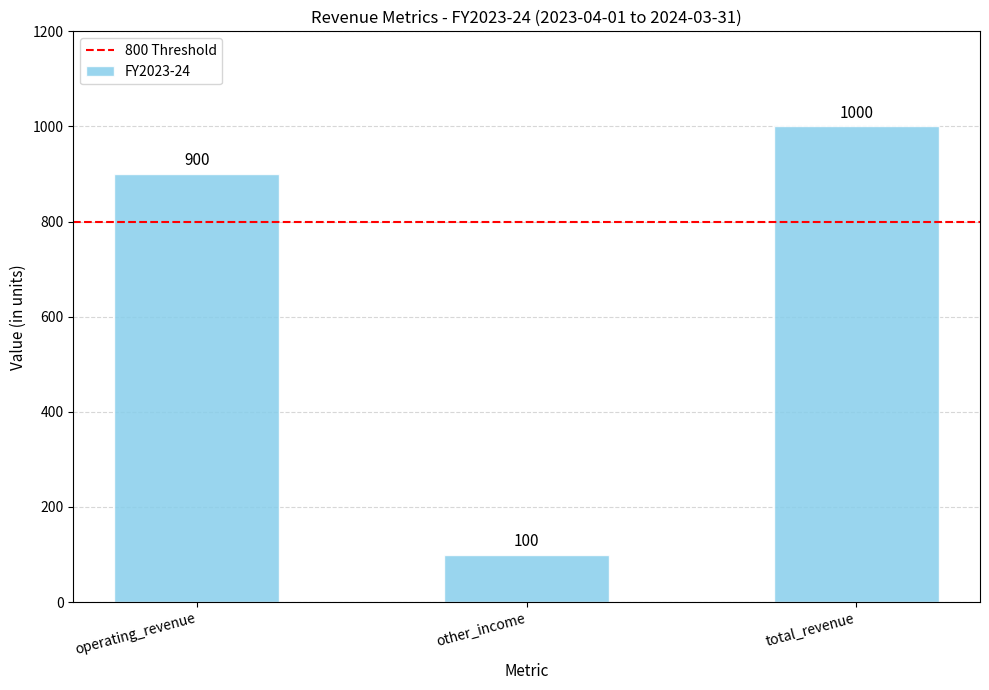

What is the difference between the maximum and minimum values?

900